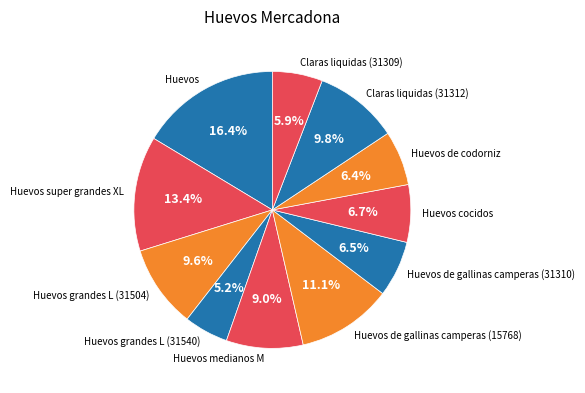

Which category has the biggest portion of the pie?

Huevos